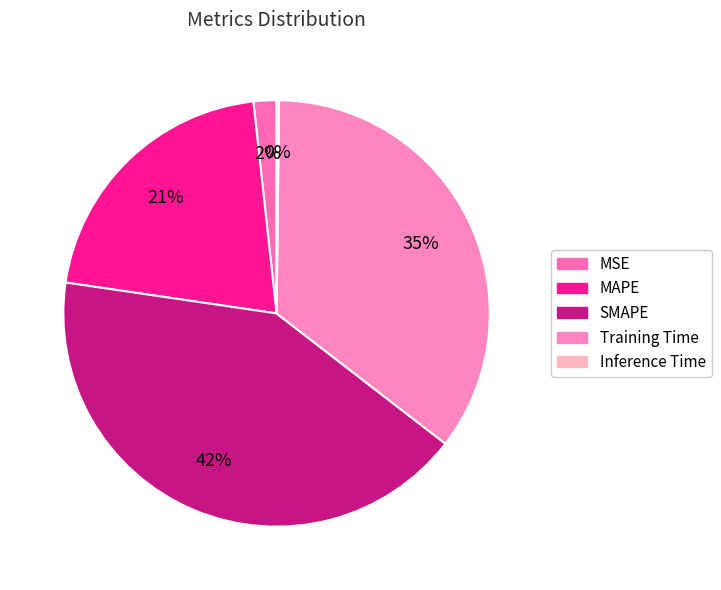

To the nearest percent, what is the average slice percentage?

20%